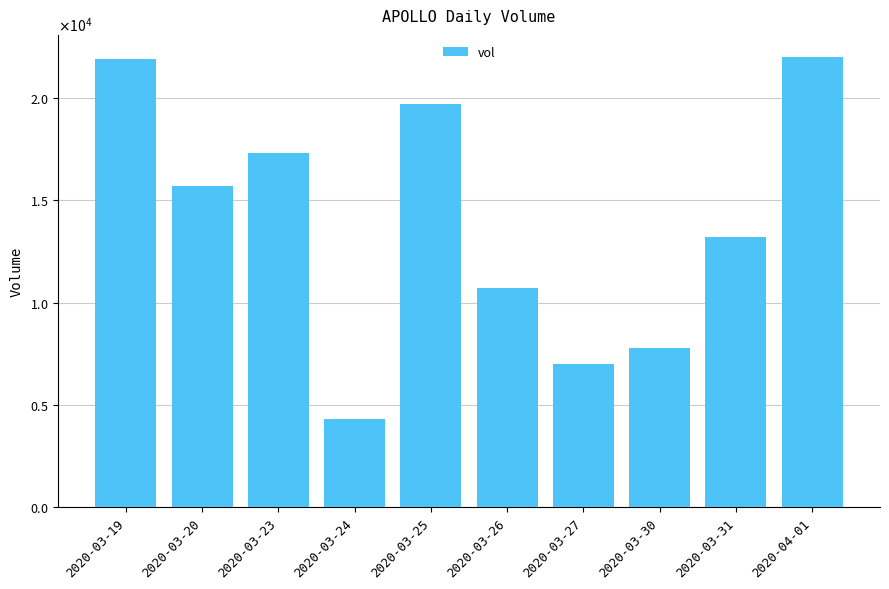

Which category has the highest value across all series?

2020-04-01